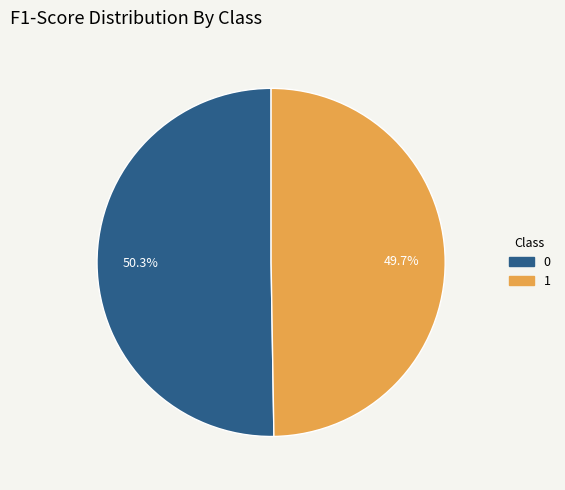

To the nearest percent, what is the difference between the largest and smallest slice percentages?

1%